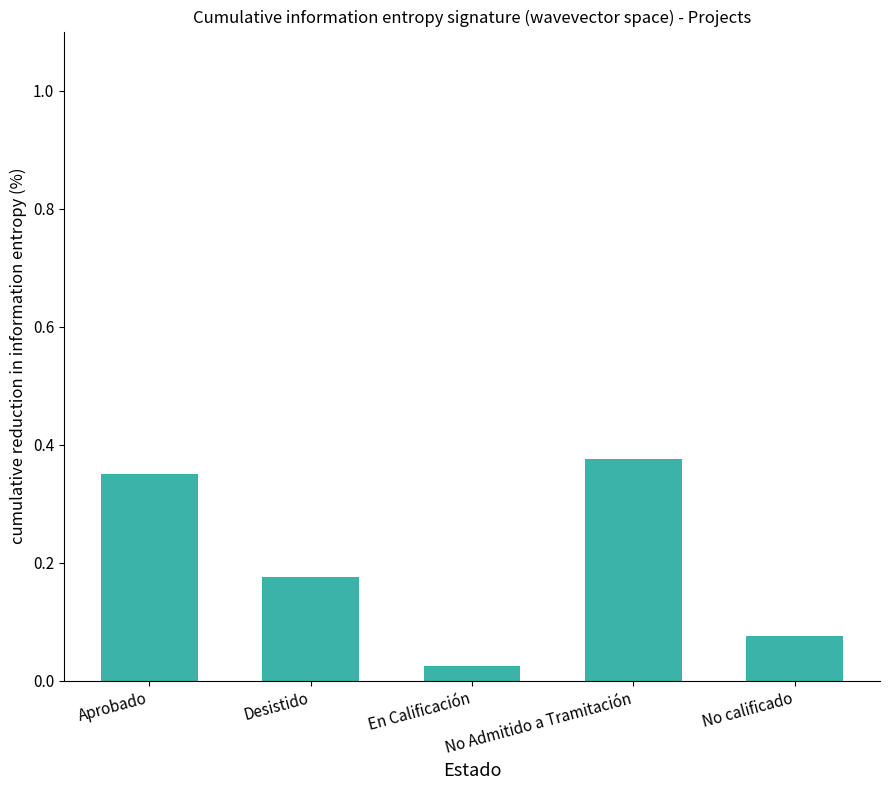

At which label is the value closest to 0?

En Calificación